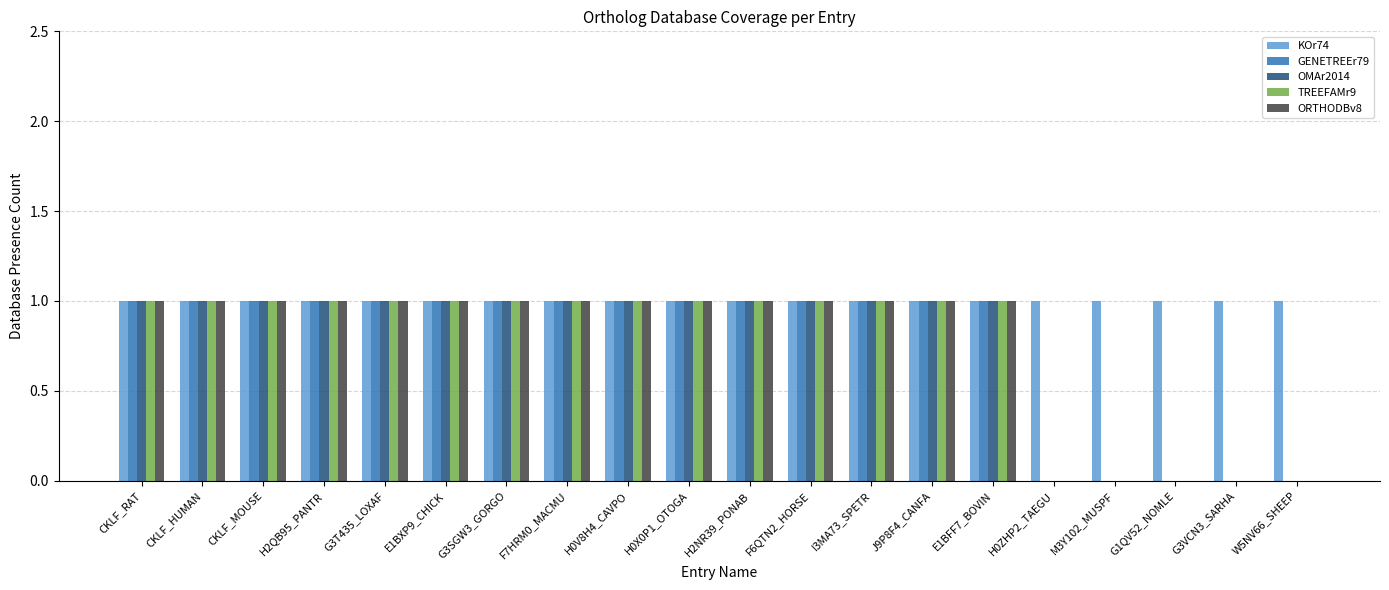

What is the approximate value of ORTHODBv8 at F7HRM0_MACMU?

1